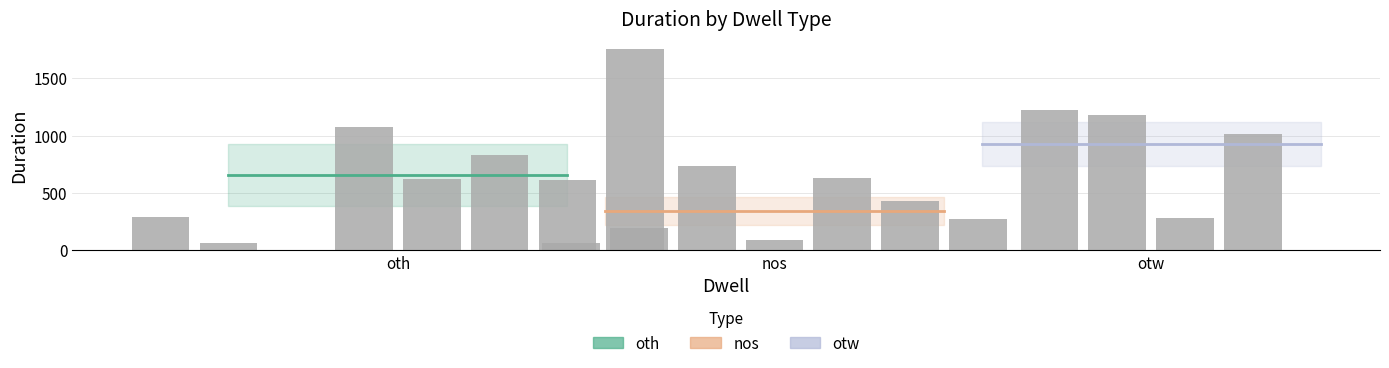

Is it true that otw equals 570.4 at nos?

False